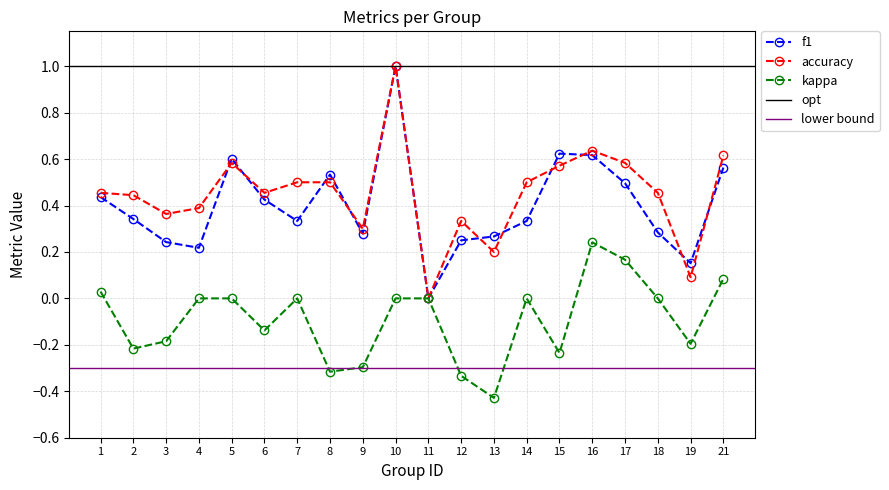

True or false: f1 has more than 1 points higher than both neighbors.

True